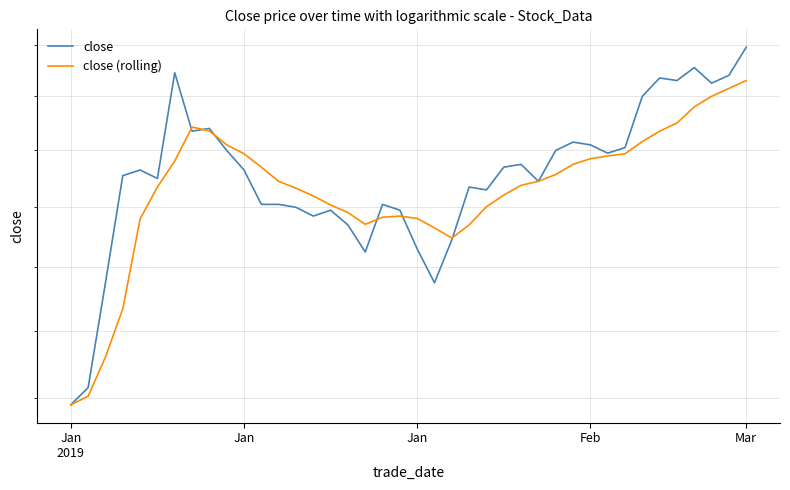

Reading right to left, list all the values displayed in this chart.

close: 4.4	4.3	4.2	4.3	4.3	4.3	4.2	4.0	4.0	4.0	4.0	4.0	3.9	4.0	3.9	3.9	3.9	3.7	3.5	3.7	3.8	3.8	3.6	3.7	3.8	3.8	3.8	3.8	3.8	3.9	4.0	4.1	4.1	4.3	3.9	3.9	3.9	3.5	3.2	3.2
close (rolling): 4.3	4.2	4.2	4.2	4.1	4.1	4.0	4.0	4.0	4.0	4.0	3.9	3.9	3.9	3.8	3.8	3.7	3.7	3.7	3.8	3.8	3.8	3.7	3.8	3.8	3.8	3.9	3.9	3.9	4.0	4.0	4.1	4.1	4.0	3.9	3.8	3.5	3.3	3.2	3.2